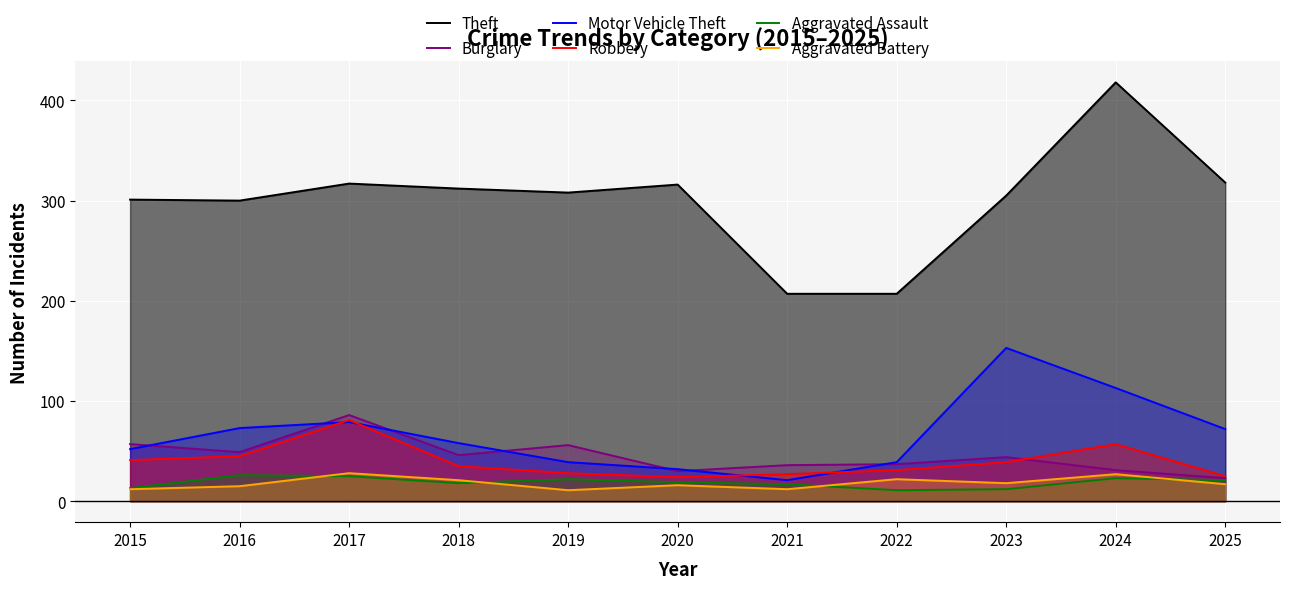

The value of Burglary at 2020 is 30. True or false?

True